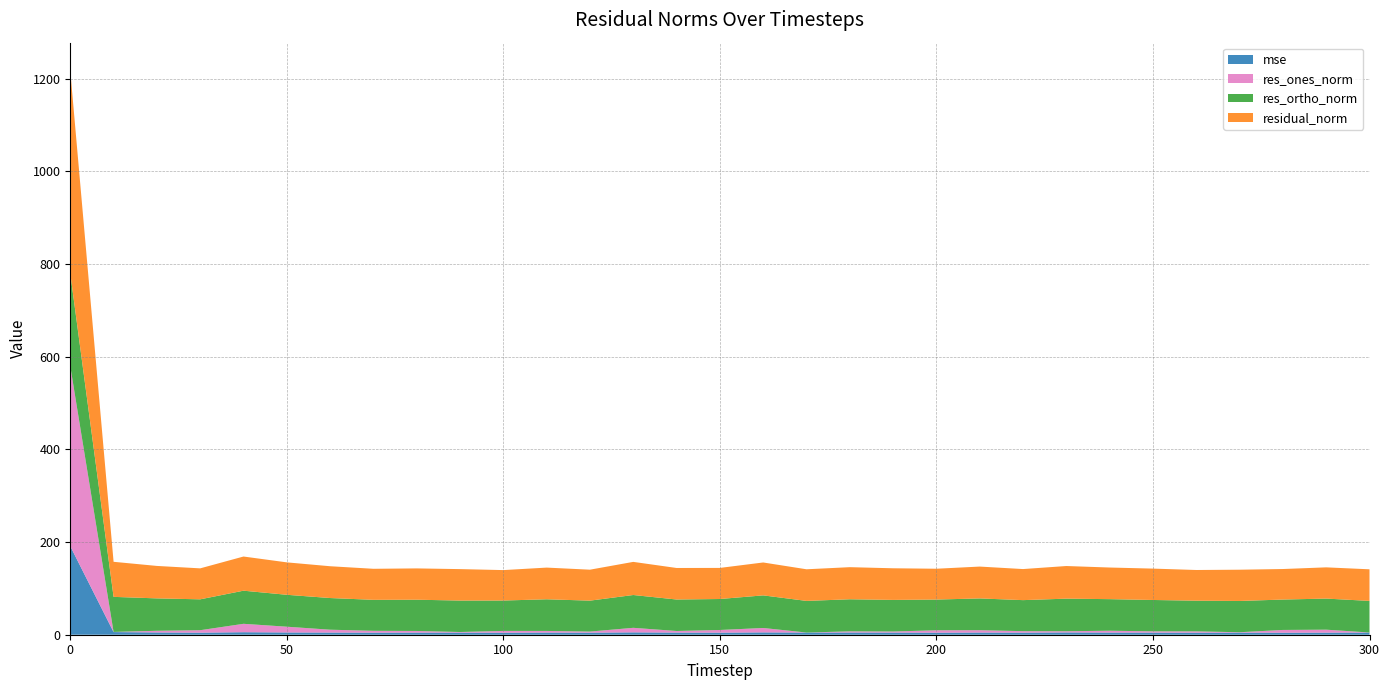

How many lines are shown in the chart?

4